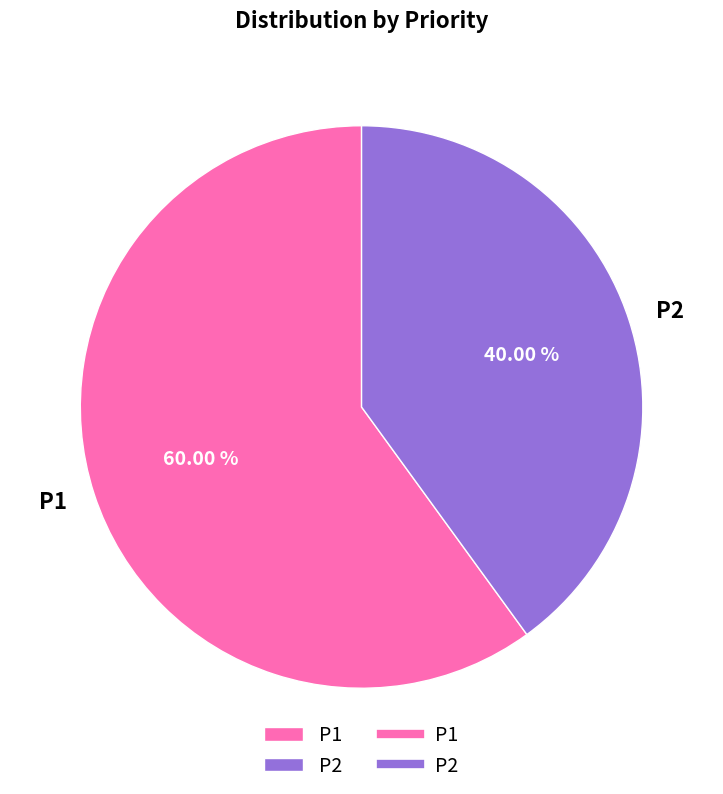

What percentage is the P1 slice, to the nearest percent?

60%